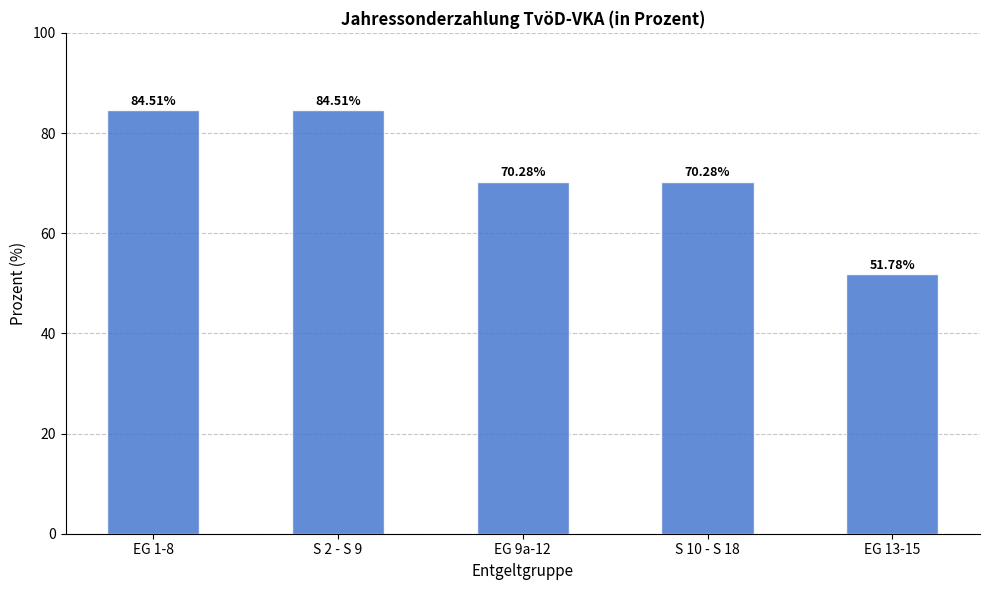

What value does the data have at S 10 - S 18?

70.3